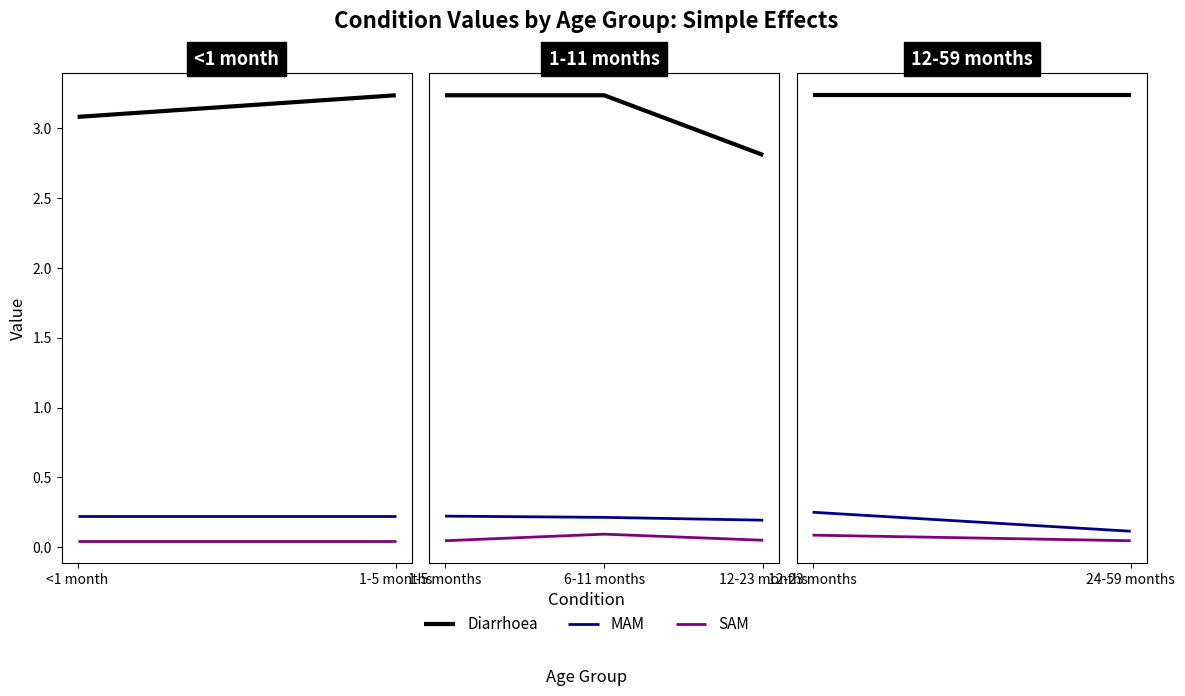

What are all the series names shown in the legend?

Diarrhoea, MAM, SAM